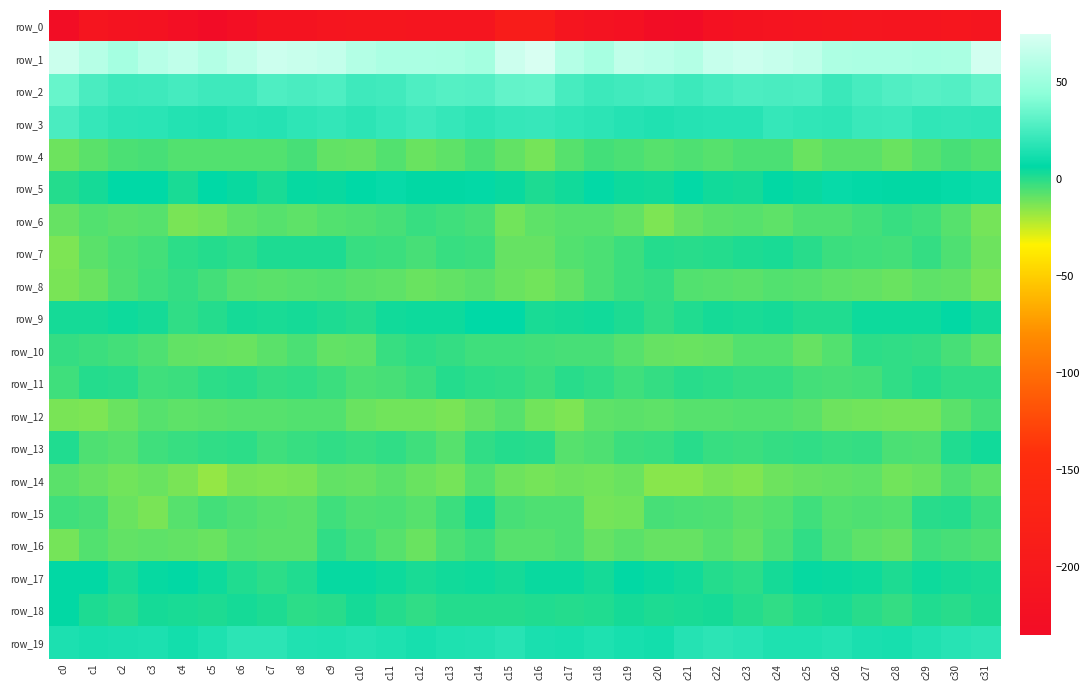

Which series changed the most between c4 and c29?

row_0